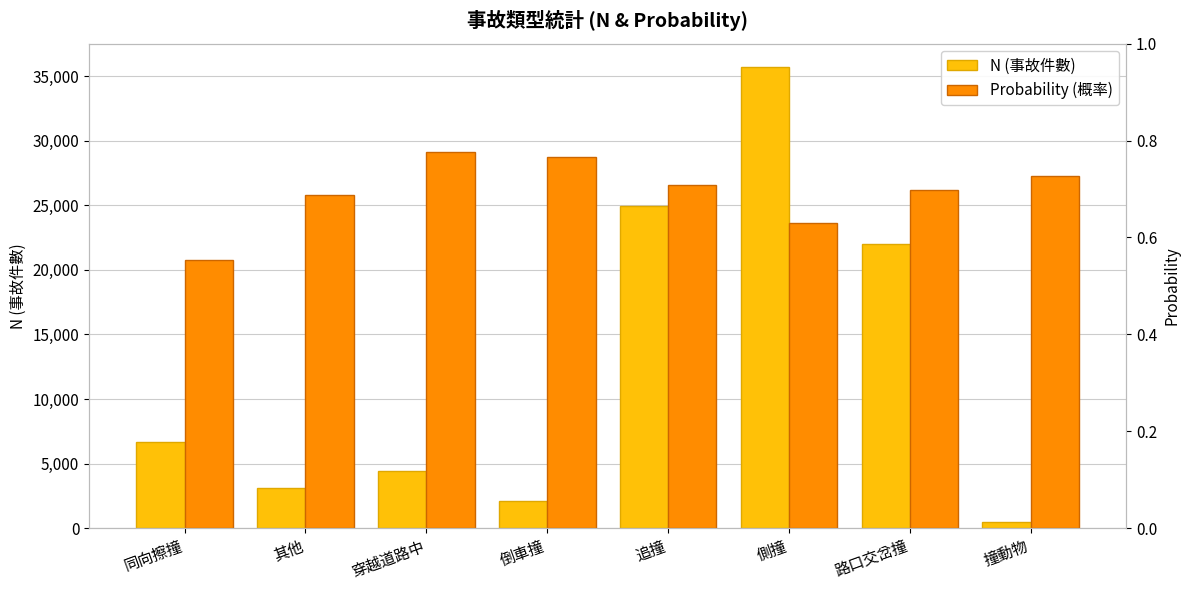

What is the maximum value for N (事故件數)?

35718.0